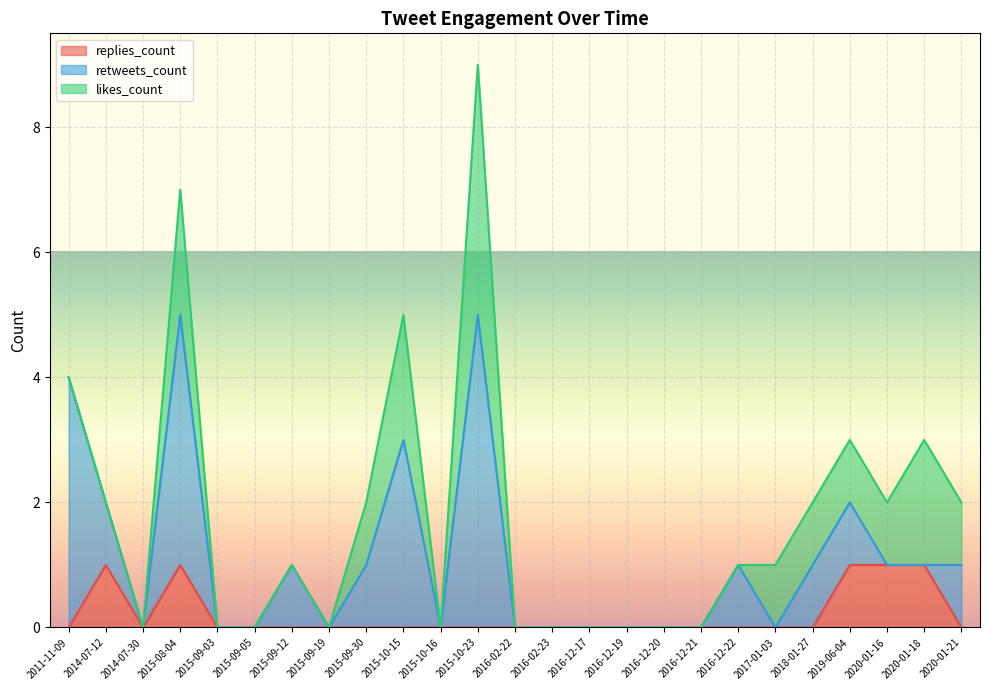

Between 2016-12-19 and 2020-01-21, which series saw the biggest shift?

retweets_count